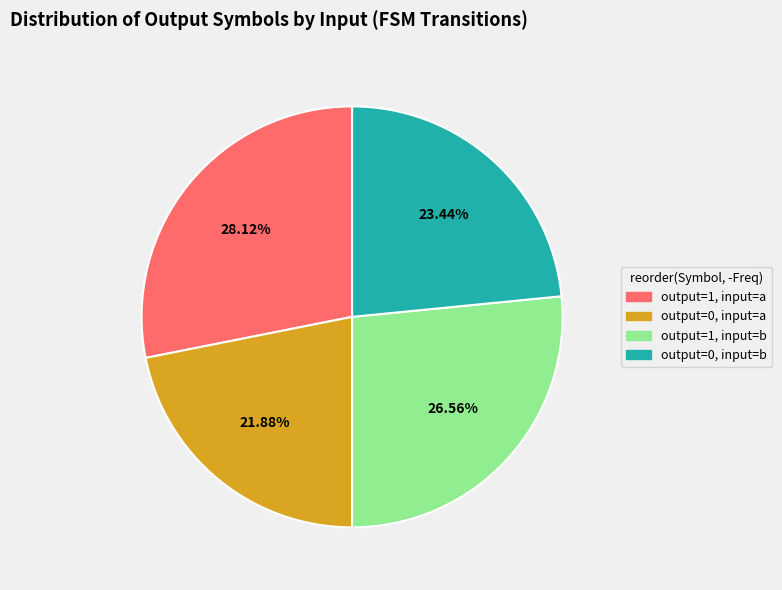

Which category has the biggest portion of the pie?

output=1, input=a